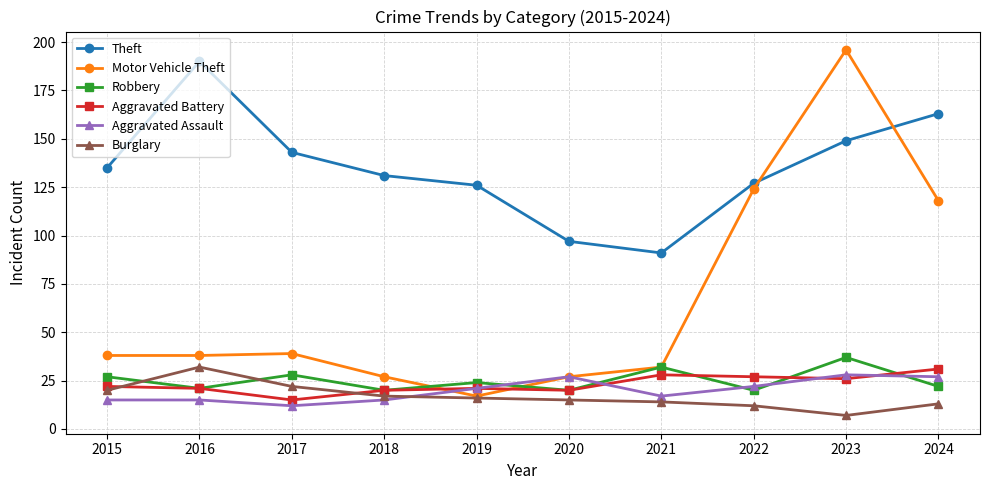

True or false: Theft and Burglary cross at least once.

False